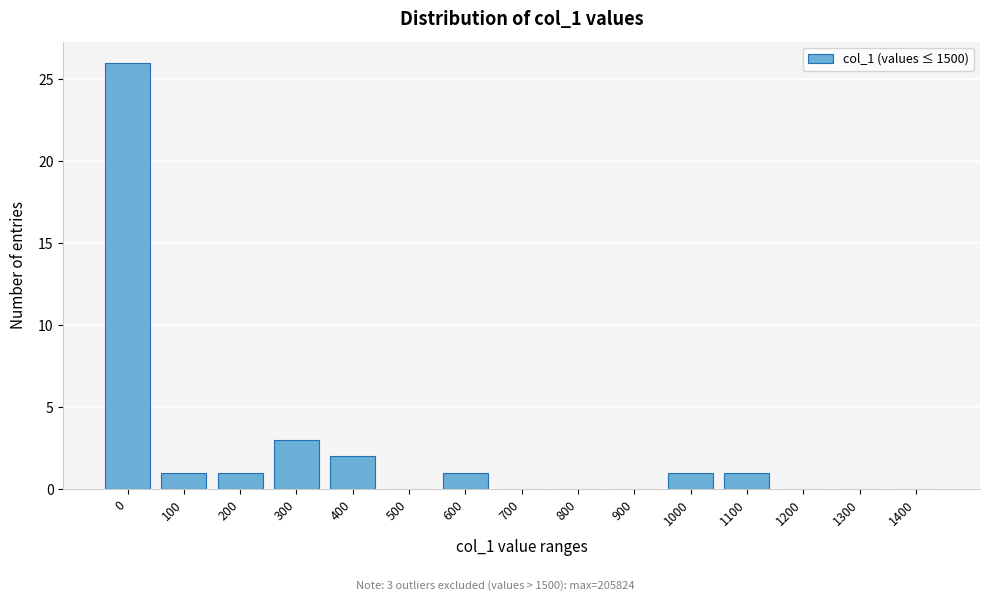

Reading right to left, what are all the values shown in this chart?

1400=0	1300=0	1200=0	1100=1	1000=1	900=0	800=0	700=0	600=1	500=0	400=2	300=3	200=1	100=1	0=26